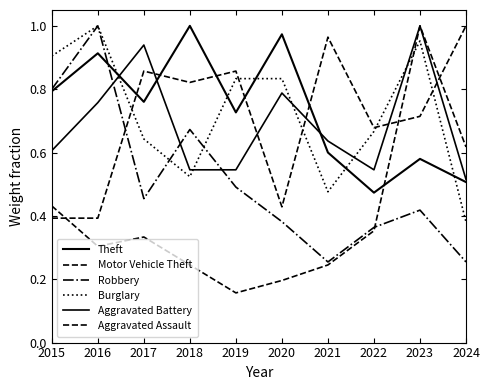

Does the chart display data point markers on the line(s)?

No